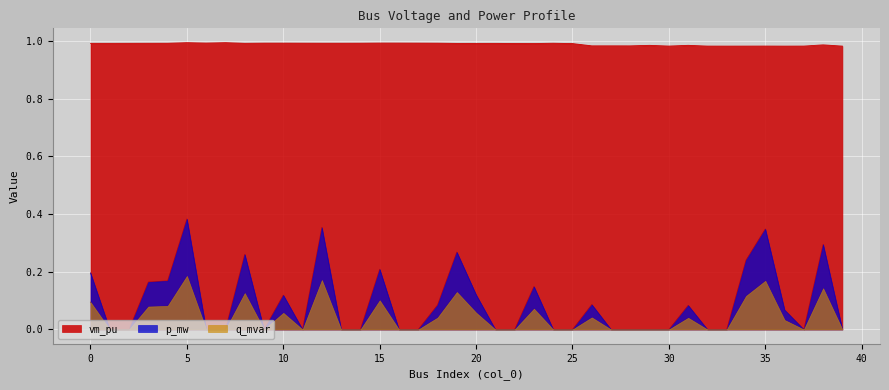

How many p_mw values are between 0 and 1?

40